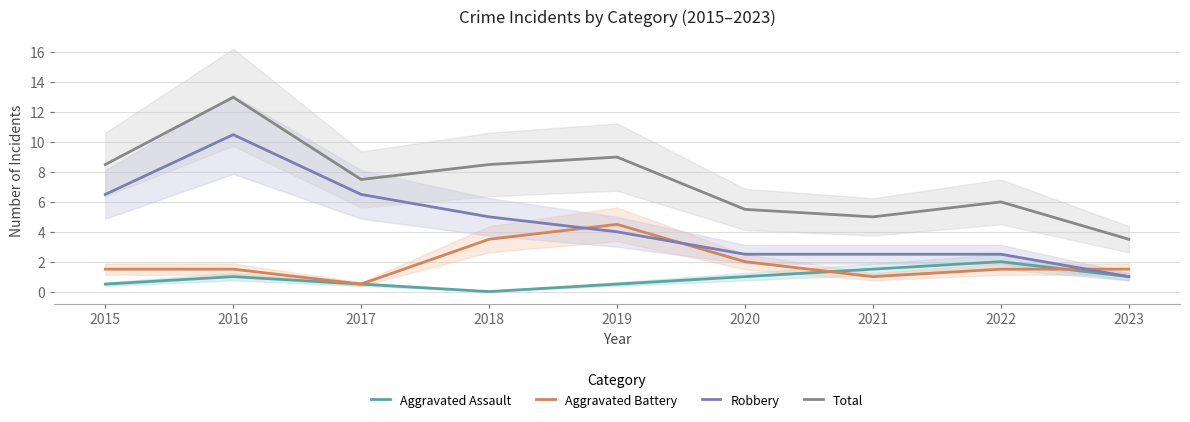

Which series has the largest total across all categories?

Total